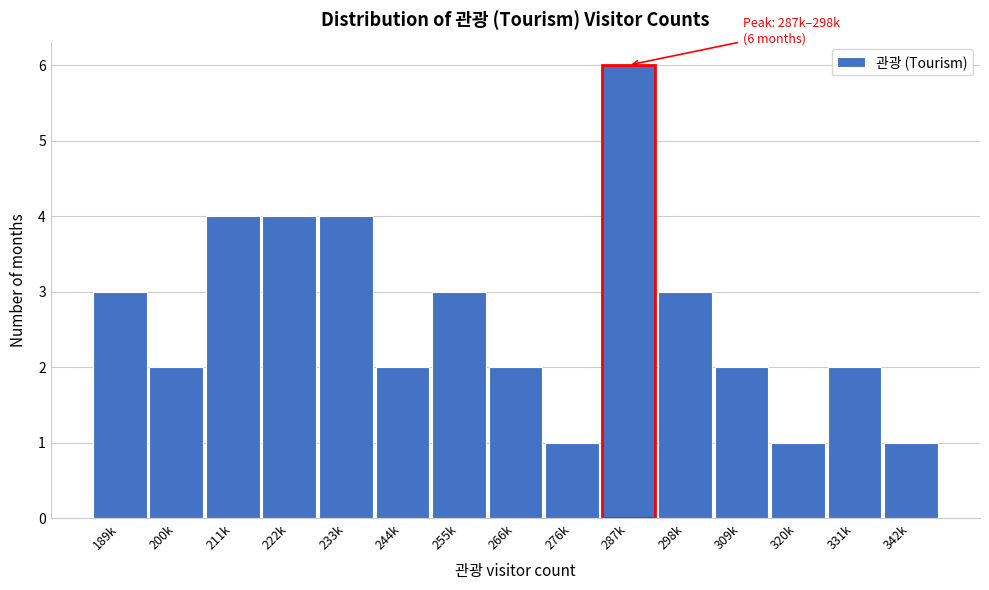

Reading right to left, list all the values displayed in this chart.

342k=1	331k=2	320k=1	309k=2	298k=3	287k=6	276k=1	266k=2	255k=3	244k=2	233k=4	222k=4	211k=4	200k=2	189k=3